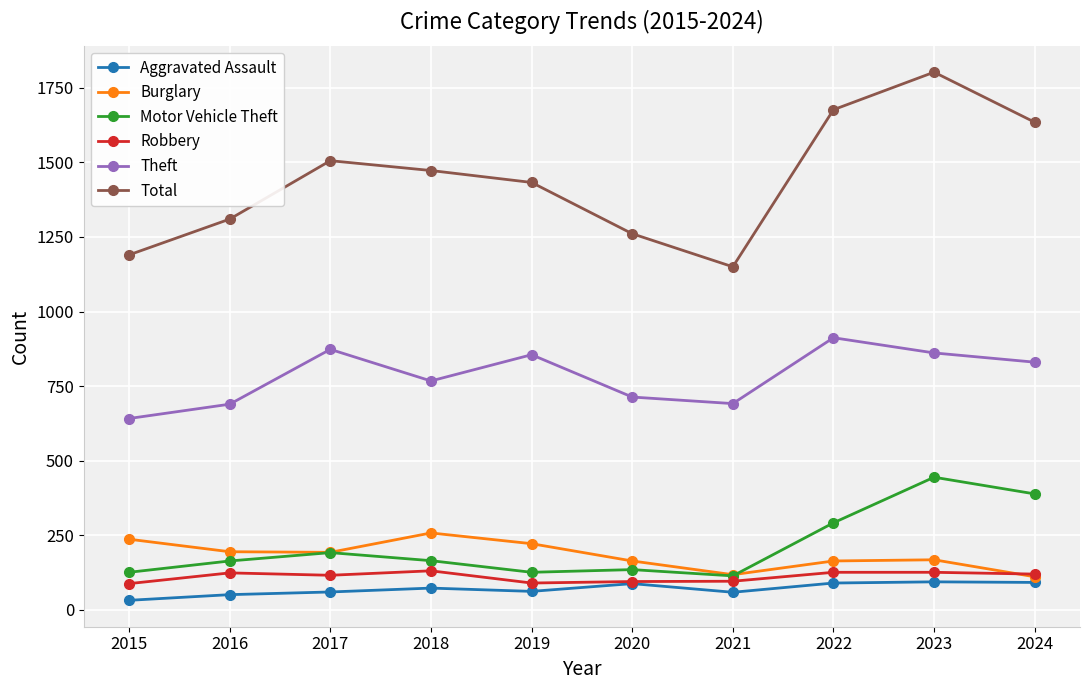

What is the spread (max minus min) of values at 2024?

1544